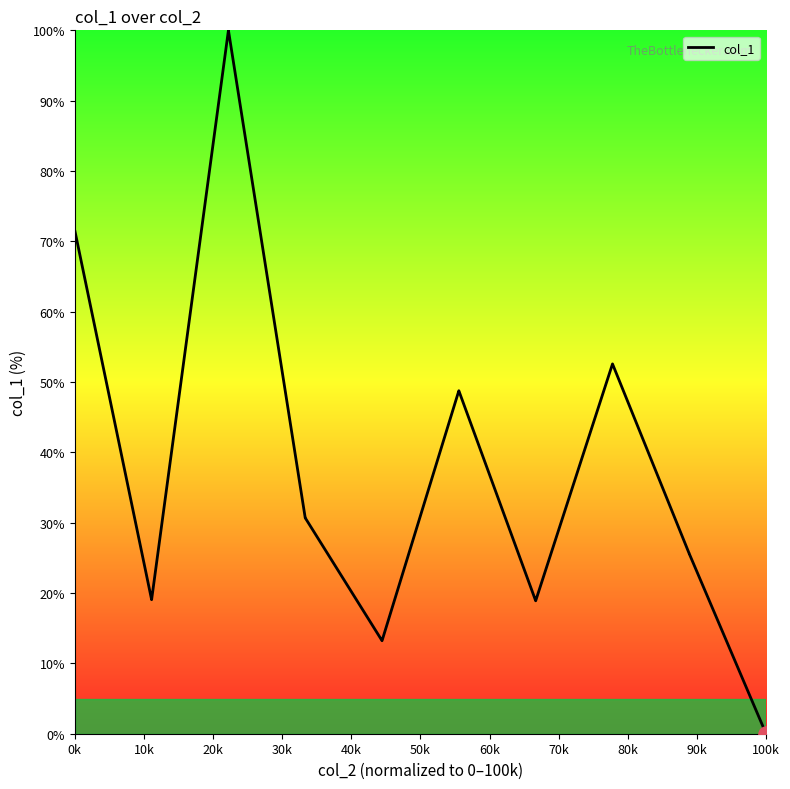

What is the greatest value displayed?

100.0